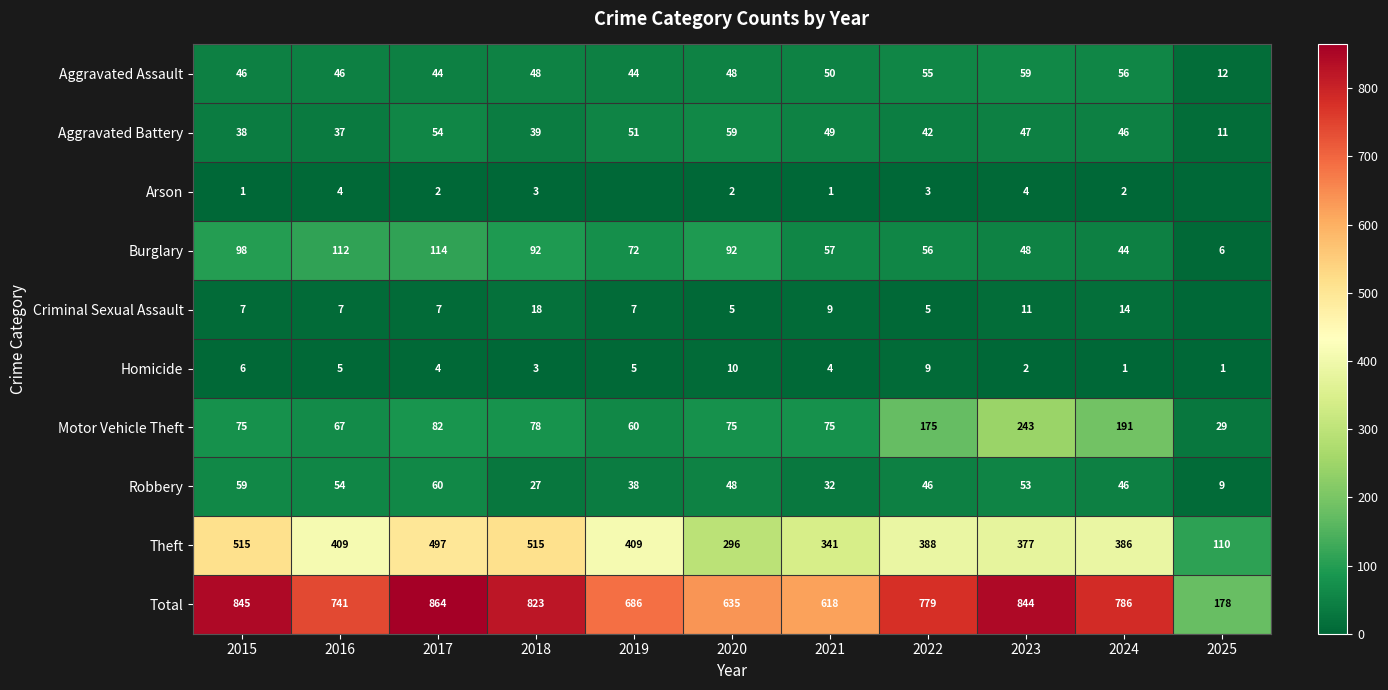

How many categories are shown in the chart?

11